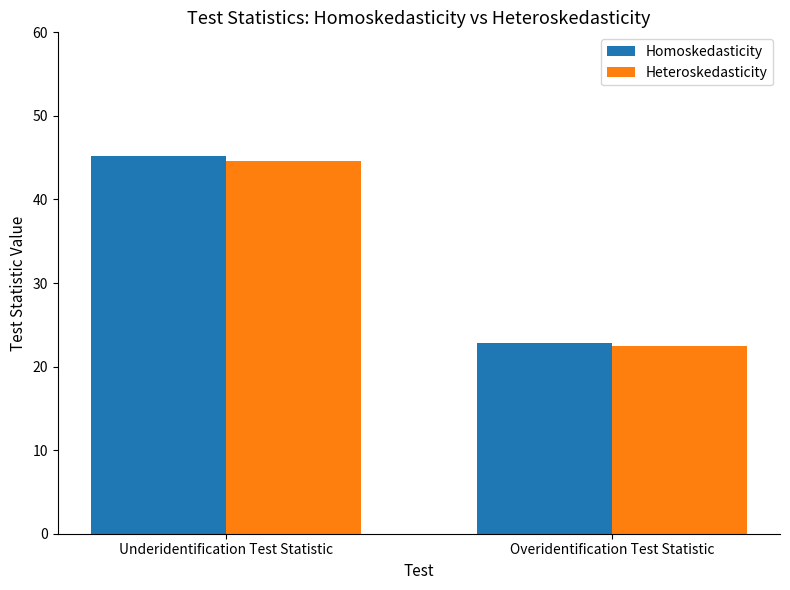

True or false: Heteroskedasticity has a value of 4.6 at Overidentification Test Statistic.

False